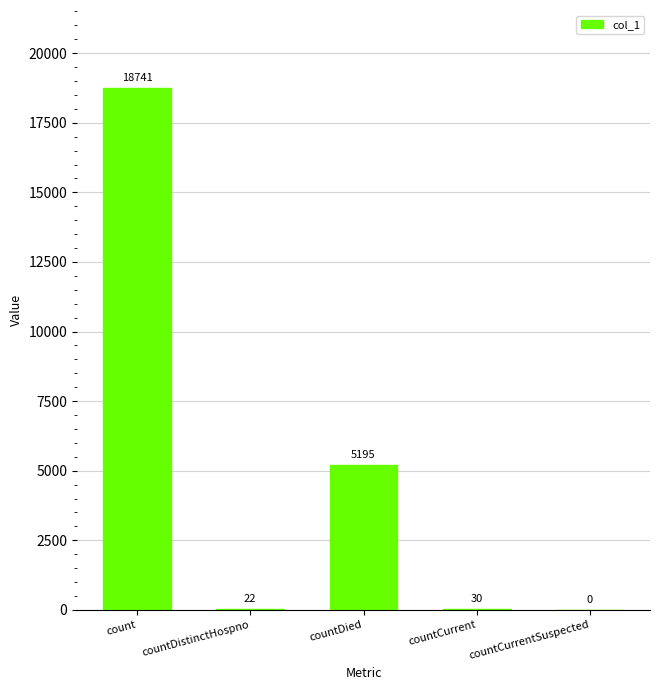

Read the value at countDistinctHospno, to the nearest 10.

20